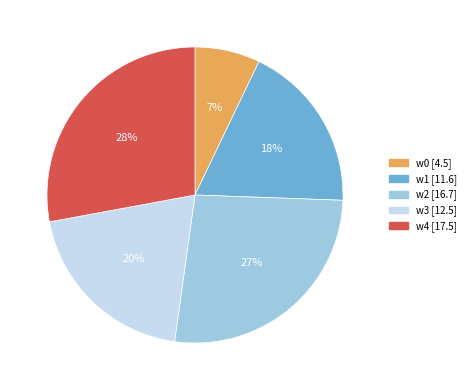

Does any single category account for the majority?

No